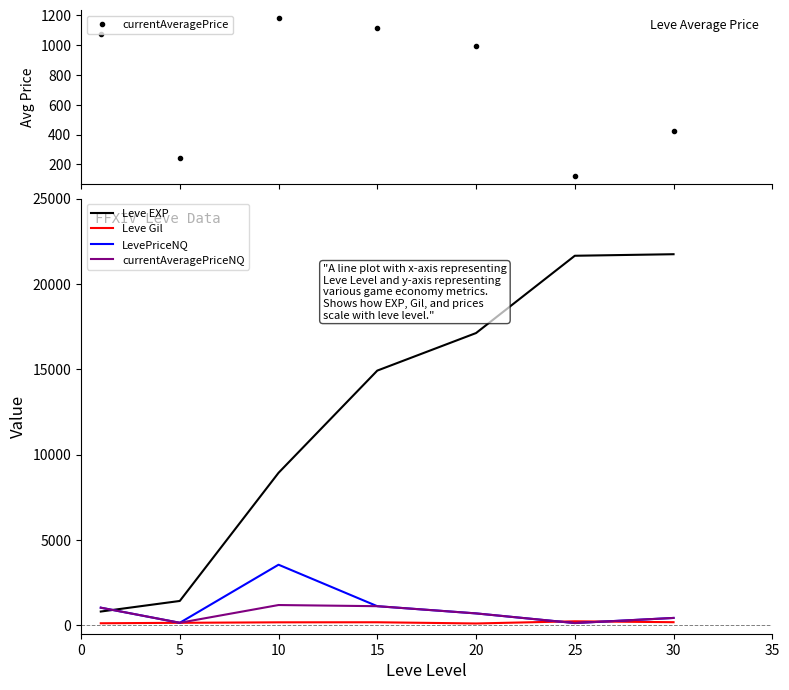

The value of LevePriceNQ at 10 is 3544.2. True or false?

True